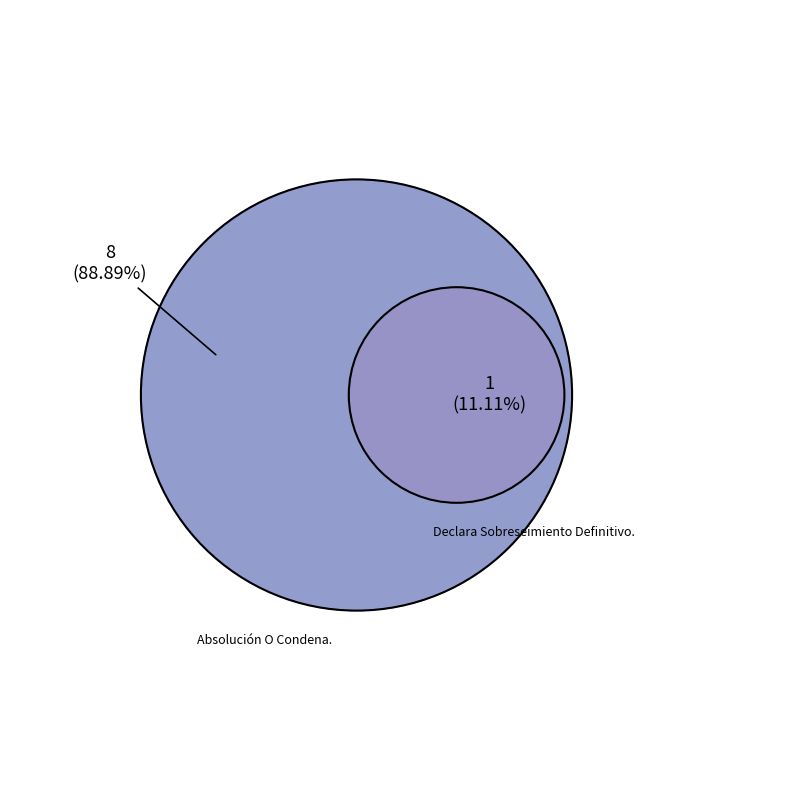

Is there a majority slice in this chart?

Yes